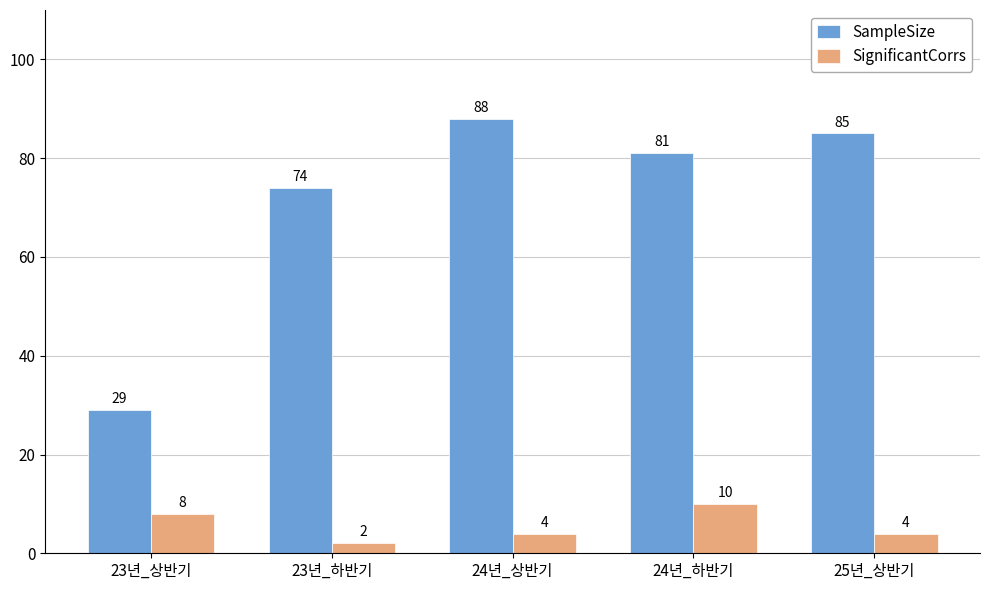

List the labels in order of SampleSize value, largest first.

24년_상반기, 25년_상반기, 24년_하반기, 23년_하반기, 23년_상반기